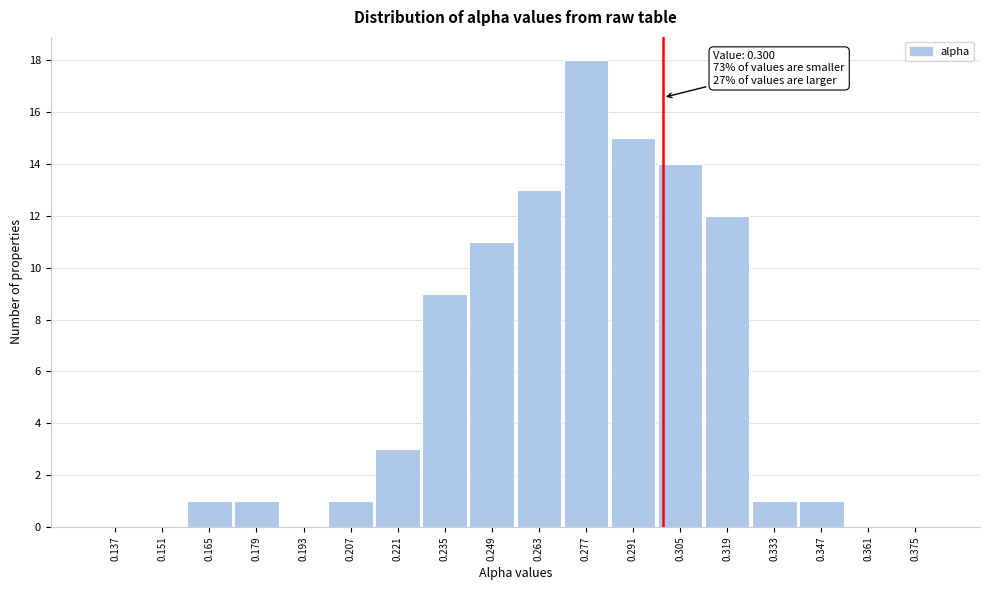

Which range on the x-axis has the tallest bar?

0.270 to 0.284